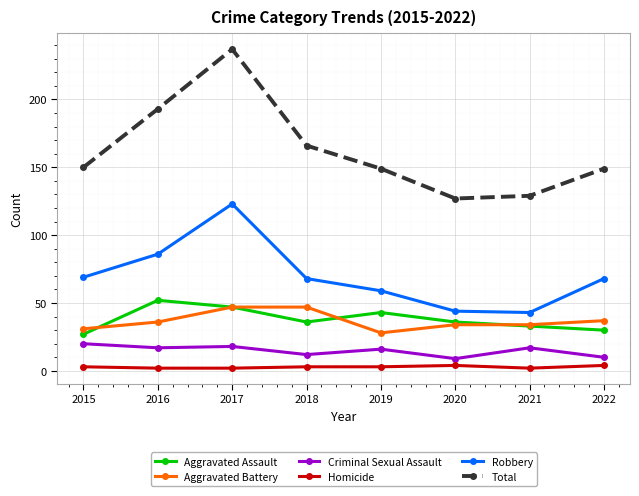

True or false: Criminal Sexual Assault has more than 0 interior local peaks.

True